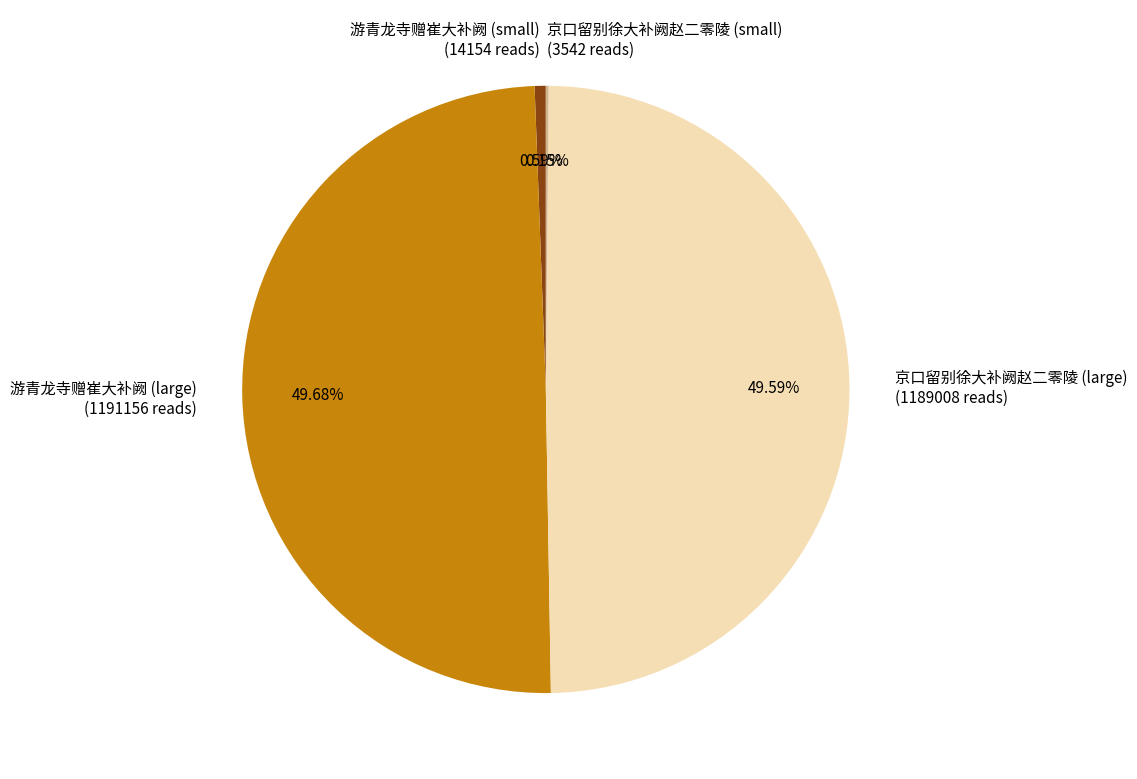

Does 游青龙寺赠崔大补阙 (small) (14154 reads) account for over 50% of the chart?

No